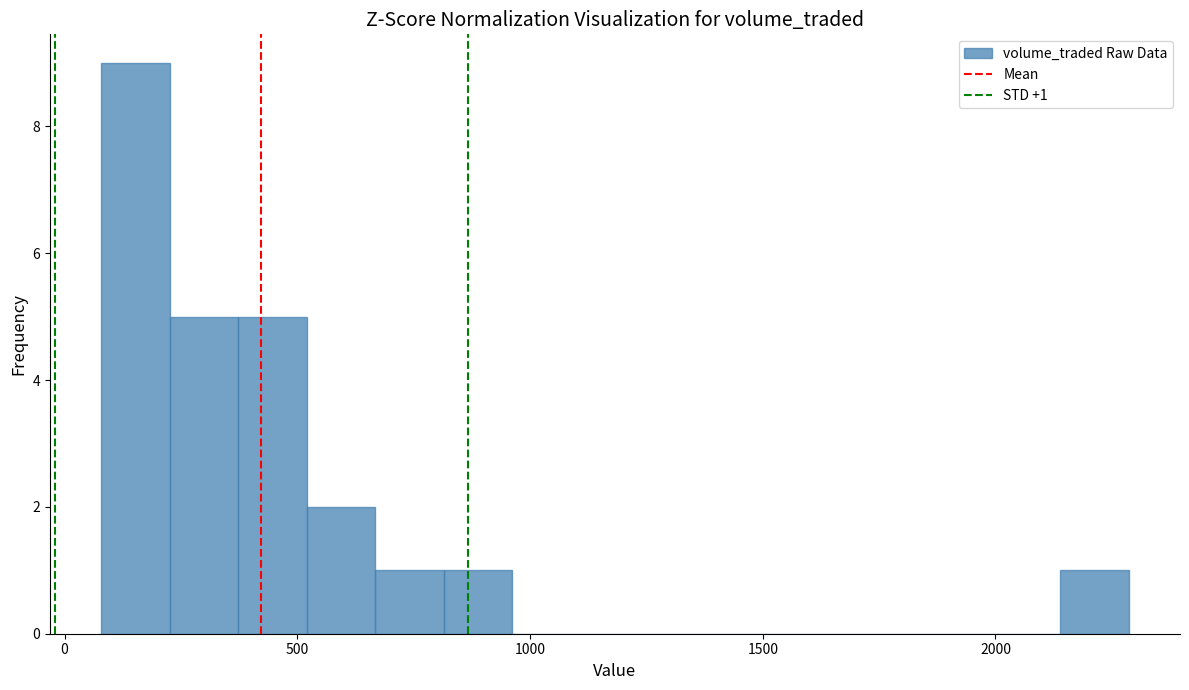

Read against the x-axis, roughly where is the centre of the tallest bar?

150